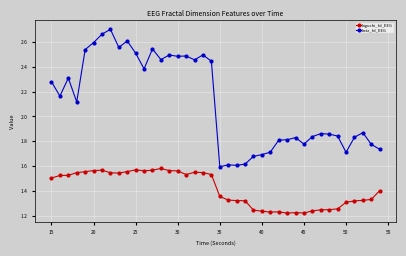

List the series in order of their overall mean, highest first.

katz_fd_EEG, higuchi_fd_EEG